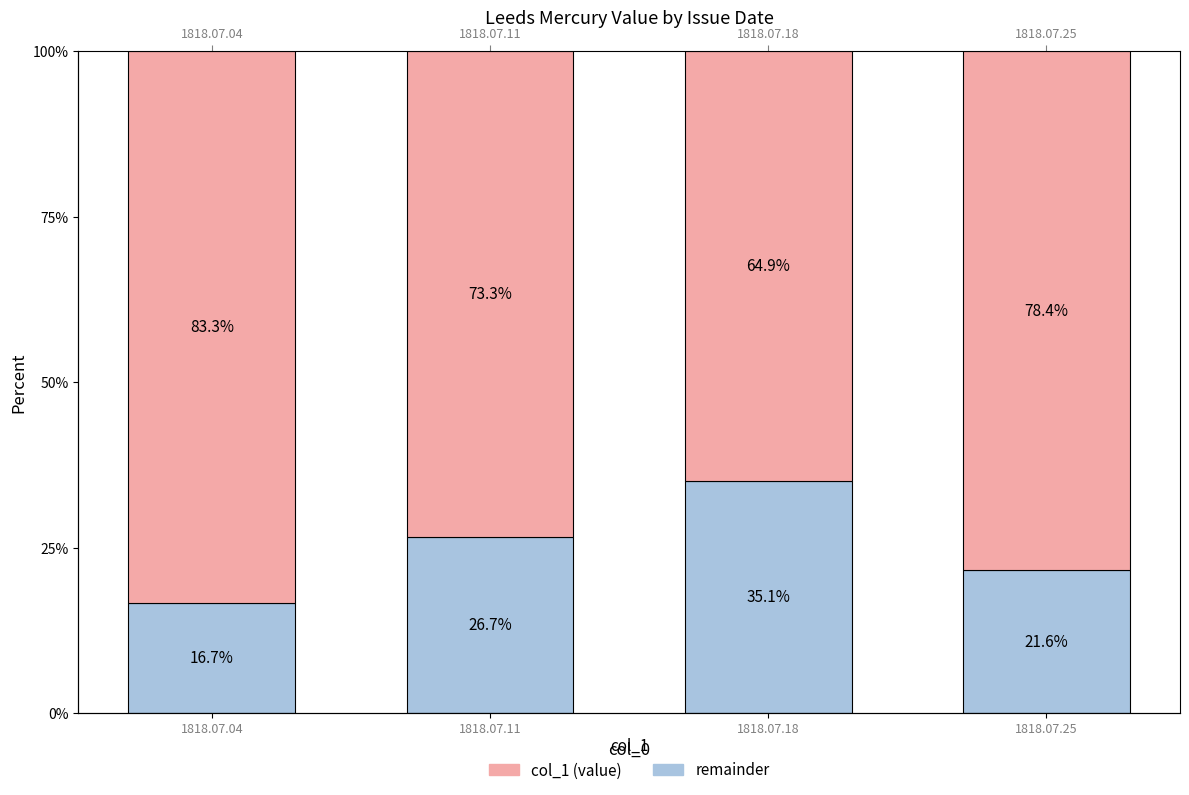

The col_1 (value) series shows 0.2 at 1818.07.04. True or false?

True